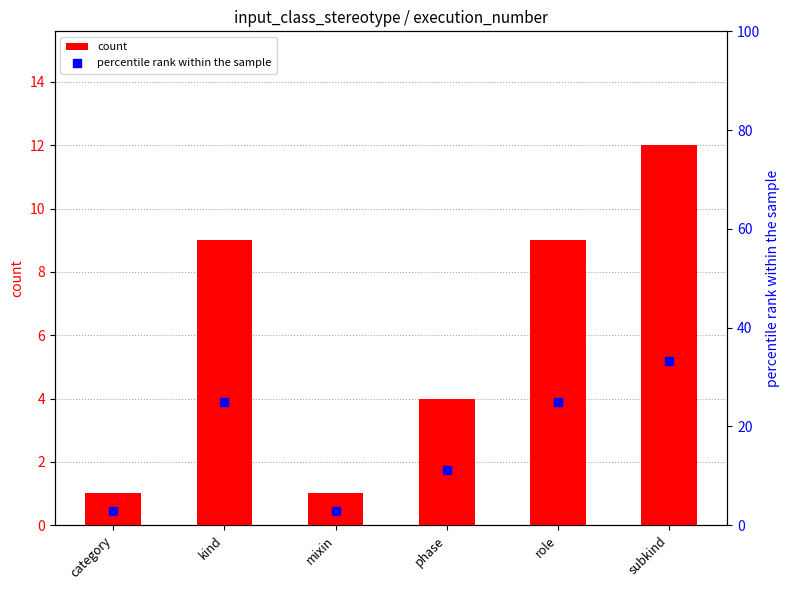

What are all the series names shown in the legend?

count, percentile rank within the sample